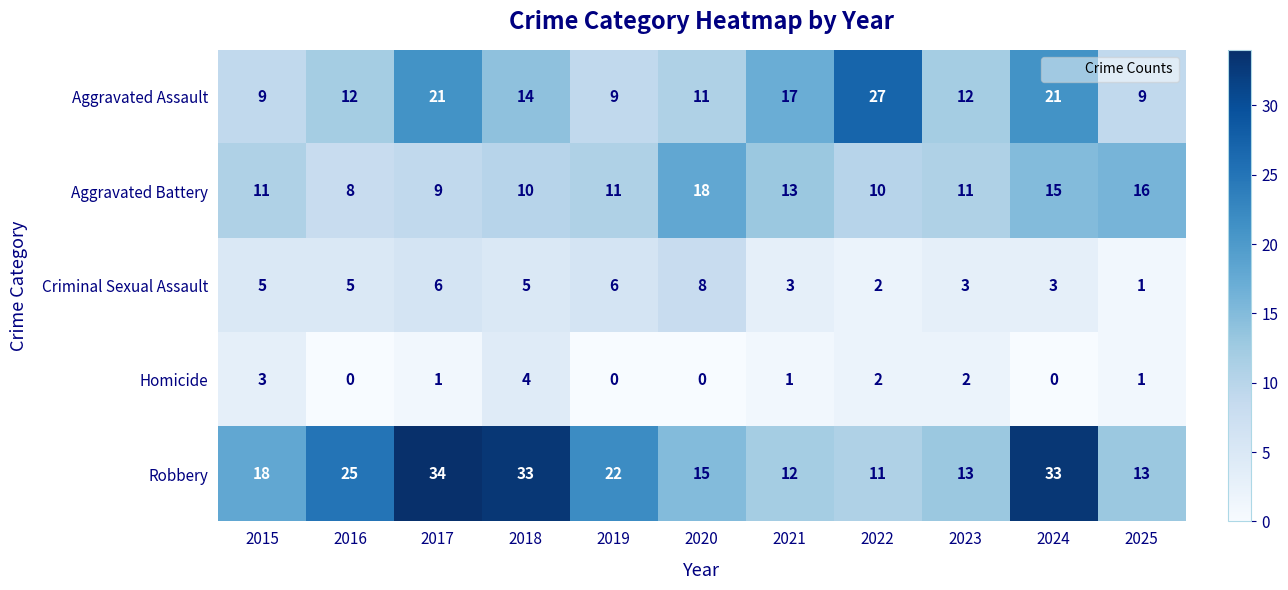

What is the difference between the Aggravated Assault values at 2019 and 2018?

5